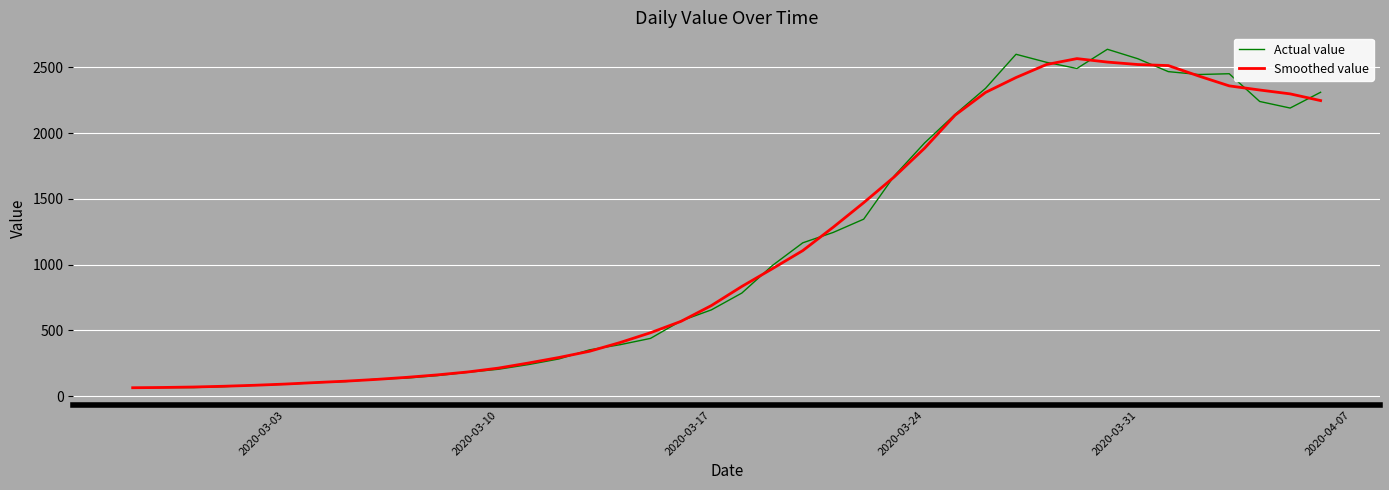

What is the greatest value displayed?

2638.0